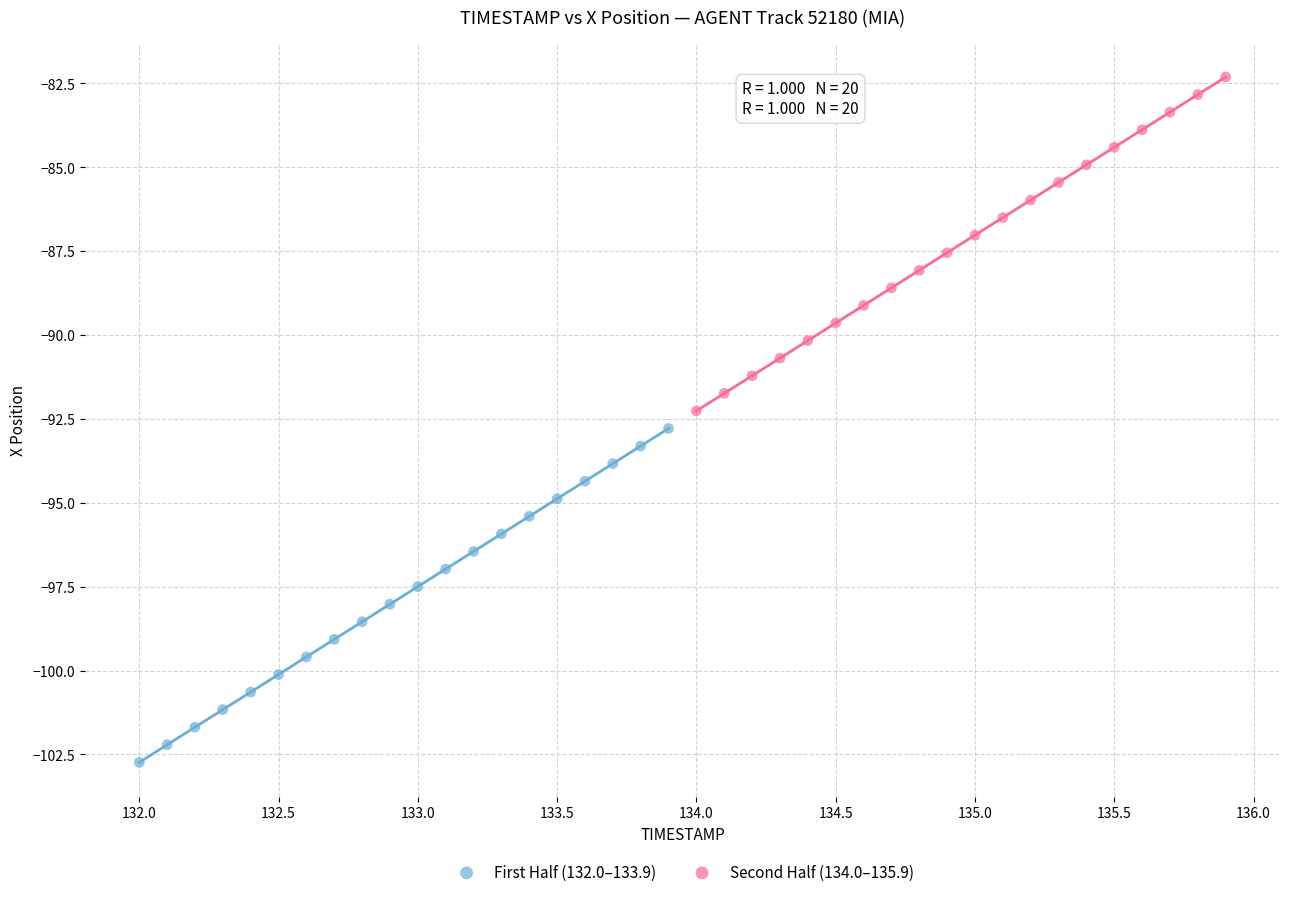

What are all the series names shown in the legend?

First Half (132.0–133.9), Second Half (134.0–135.9)